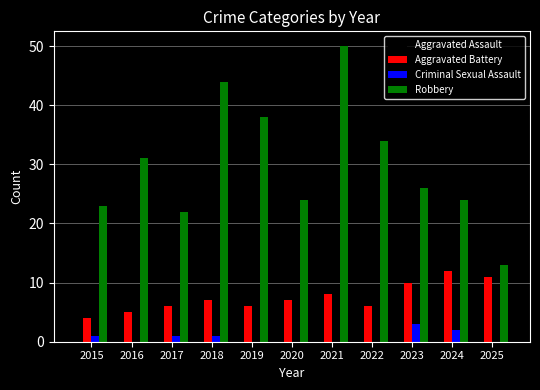

The Aggravated Battery series shows 7 at 2018. True or false?

True